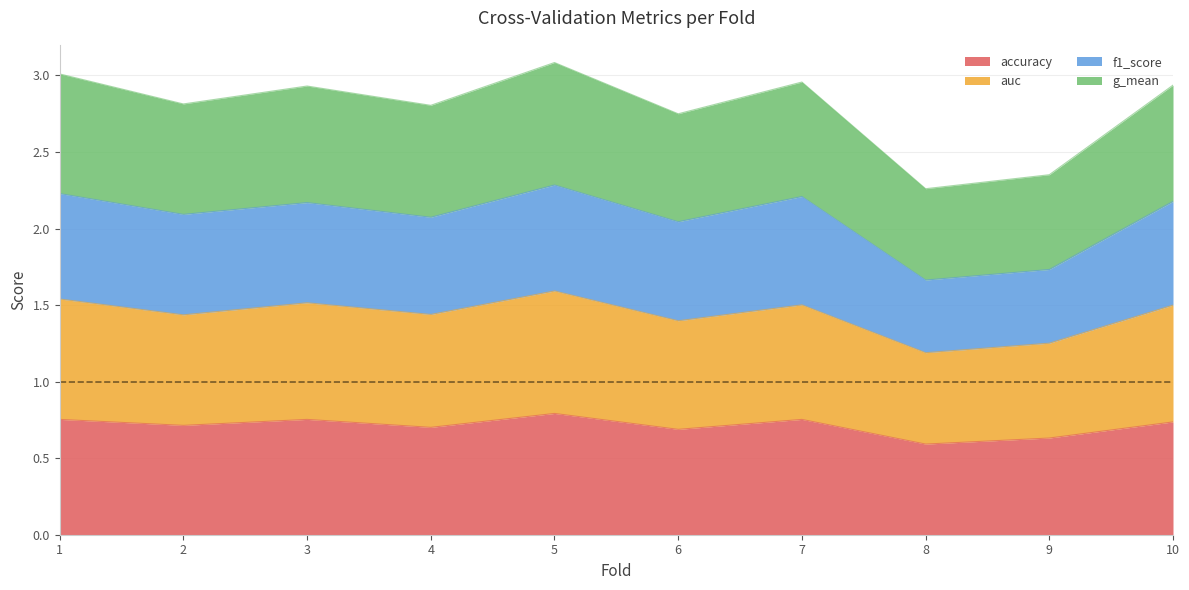

Is it true that accuracy equals 1.0 at 6?

False